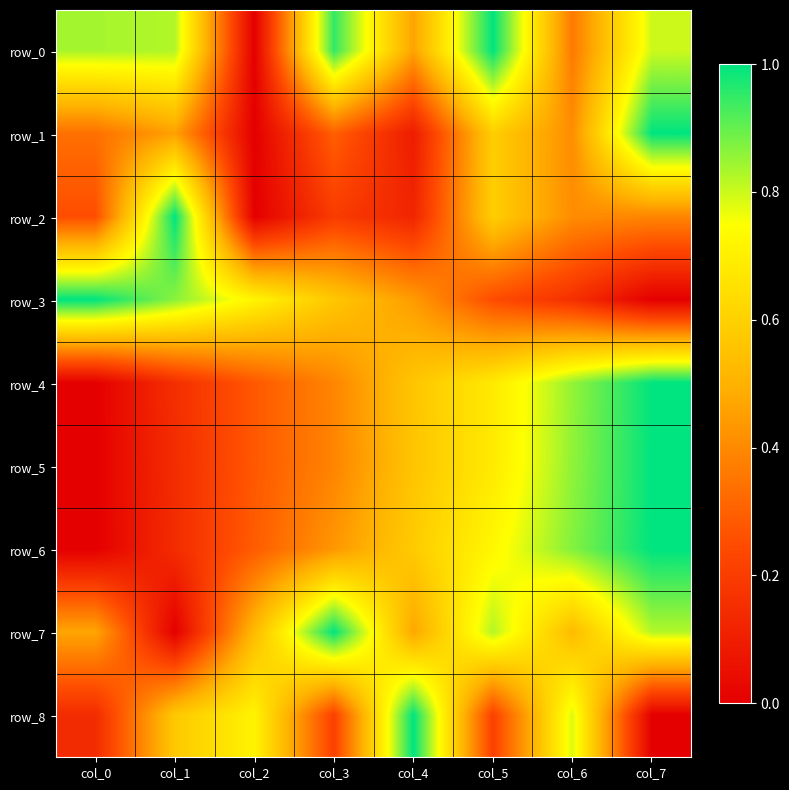

Which series has the largest range (max minus min)?

row_0